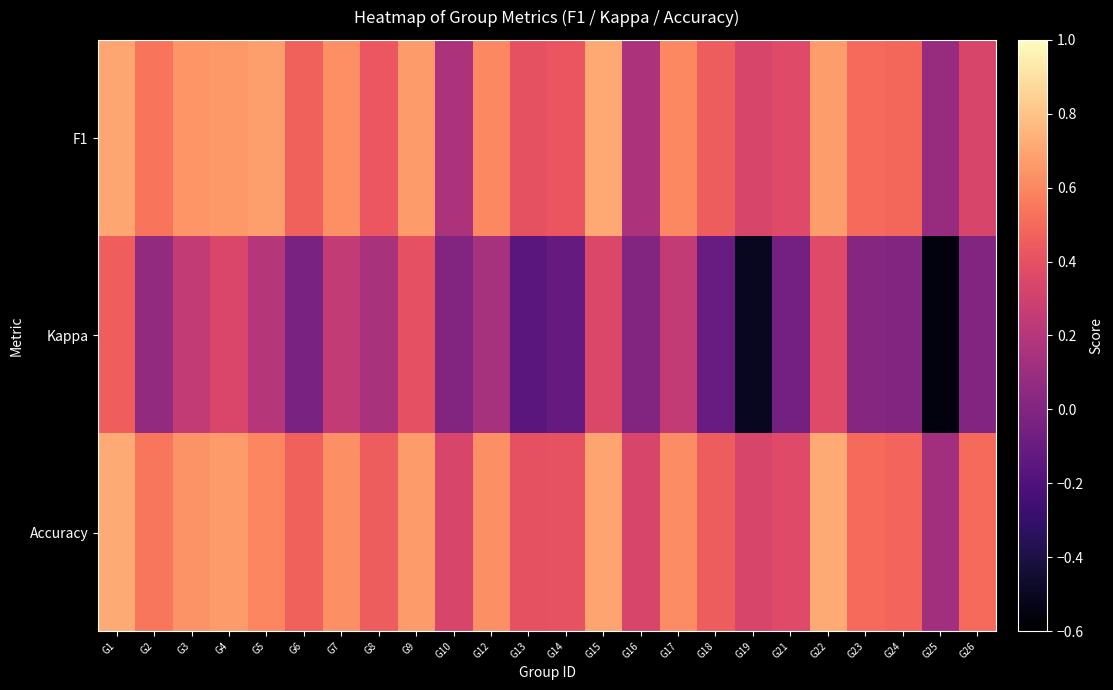

Reading left to right, list all the values displayed in this chart.

F1: G1=0.7	G2=0.5	G3=0.6	G4=0.7	G5=0.7	G6=0.5	G7=0.6	G8=0.4	G9=0.7	G10=0.2	G12=0.6	G13=0.4	G14=0.4	G15=0.7	G16=0.2	G17=0.6	G18=0.5	G19=0.3	G21=0.4	G22=0.7	G23=0.5	G24=0.5	G25=0.1	G26=0.3
Kappa: G1=0.5	G2=0.1	G3=0.3	G4=0.3	G5=0.2	G6=-0.0	G7=0.2	G8=0.2	G9=0.4	G10=0.0	G12=0.1	G13=-0.2	G14=-0.1	G15=0.3	G16=0.0	G17=0.3	G18=-0.1	G19=-0.5	G21=-0.1	G22=0.4	G23=0.0	G24=-0.0	G25=-0.6	G26=0.0
Accuracy: G1=0.7	G2=0.5	G3=0.6	G4=0.7	G5=0.6	G6=0.5	G7=0.6	G8=0.5	G9=0.7	G10=0.3	G12=0.6	G13=0.4	G14=0.4	G15=0.7	G16=0.3	G17=0.6	G18=0.5	G19=0.3	G21=0.4	G22=0.7	G23=0.5	G24=0.5	G25=0.1	G26=0.5